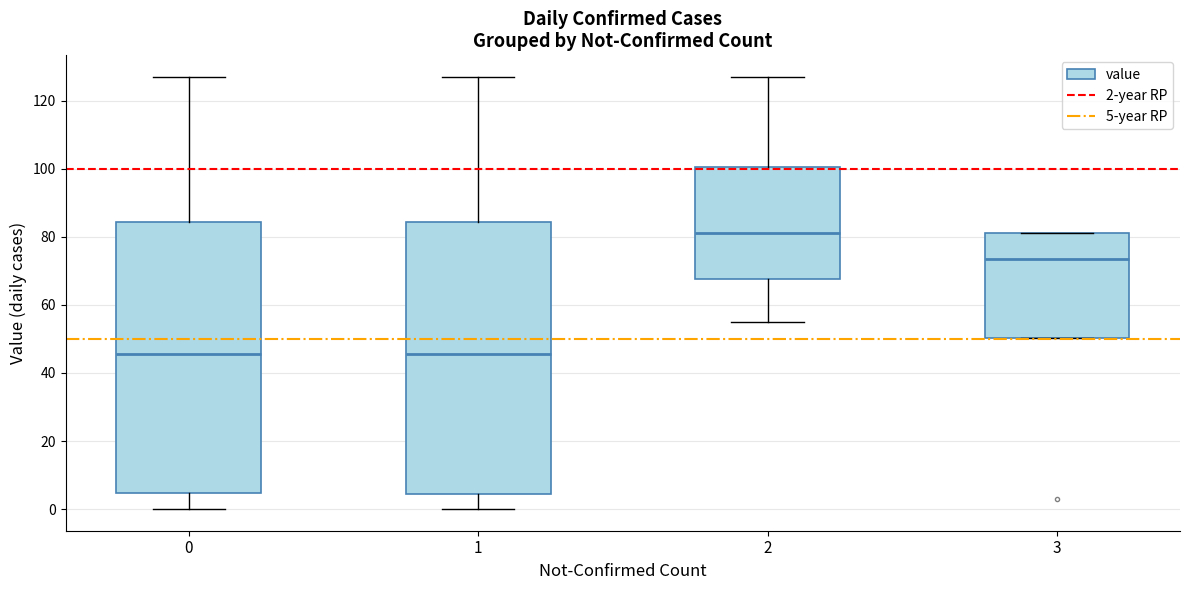

Where is the upper edge of the box at x = 3 on the y-axis? The values are not printed on the chart, so give them approximately, as read against the axis.

82